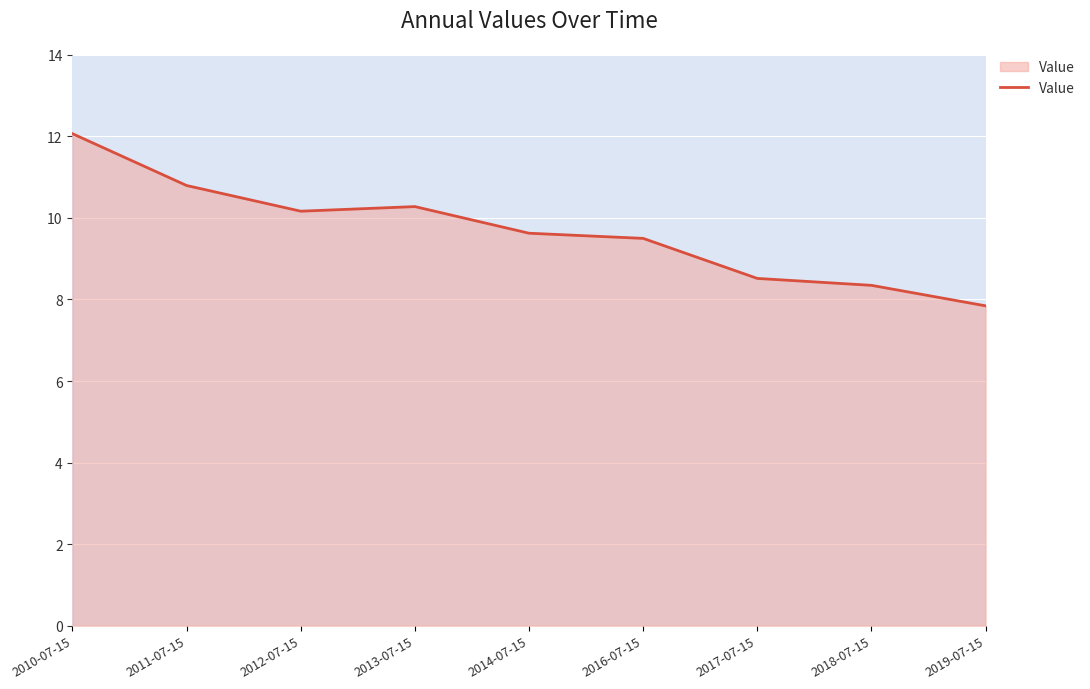

True or false: there are more than 2 points higher than both neighbors.

False